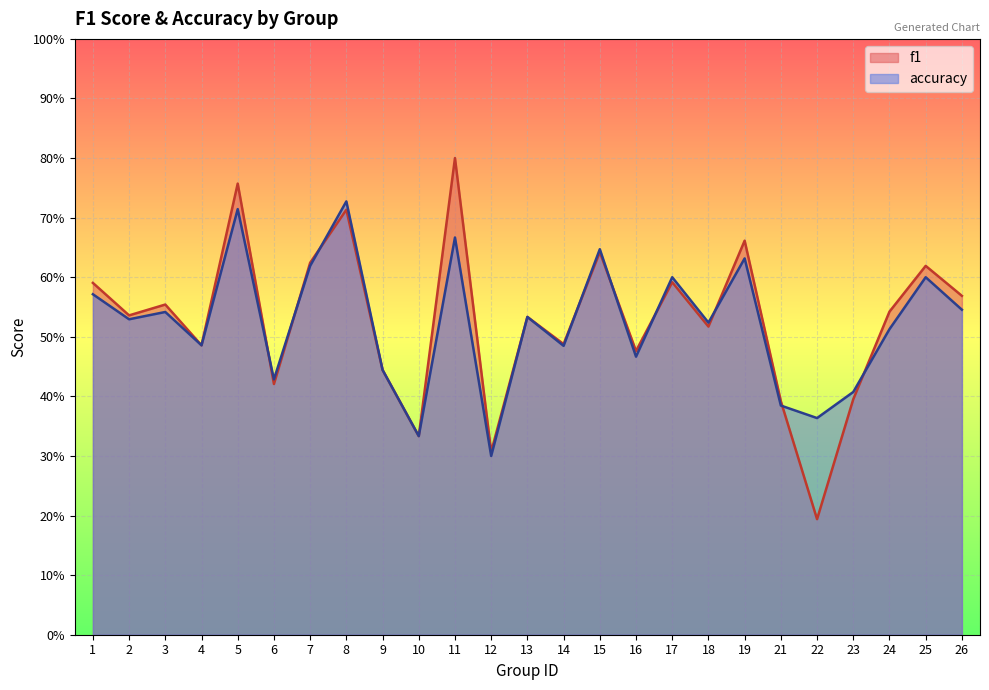

Reading left to right, extract all data points from this chart.

f1: 1=0.6	2=0.5	3=0.6	4=0.5	5=0.8	6=0.4	7=0.6	8=0.7	9=0.4	10=0.3	11=0.8	12=0.3	13=0.5	14=0.5	15=0.6	16=0.5	17=0.6	18=0.5	19=0.7	21=0.4	22=0.2	23=0.4	24=0.5	25=0.6	26=0.6
accuracy: 1=0.6	2=0.5	3=0.5	4=0.5	5=0.7	6=0.4	7=0.6	8=0.7	9=0.4	10=0.3	11=0.7	12=0.3	13=0.5	14=0.5	15=0.6	16=0.5	17=0.6	18=0.5	19=0.6	21=0.4	22=0.4	23=0.4	24=0.5	25=0.6	26=0.5